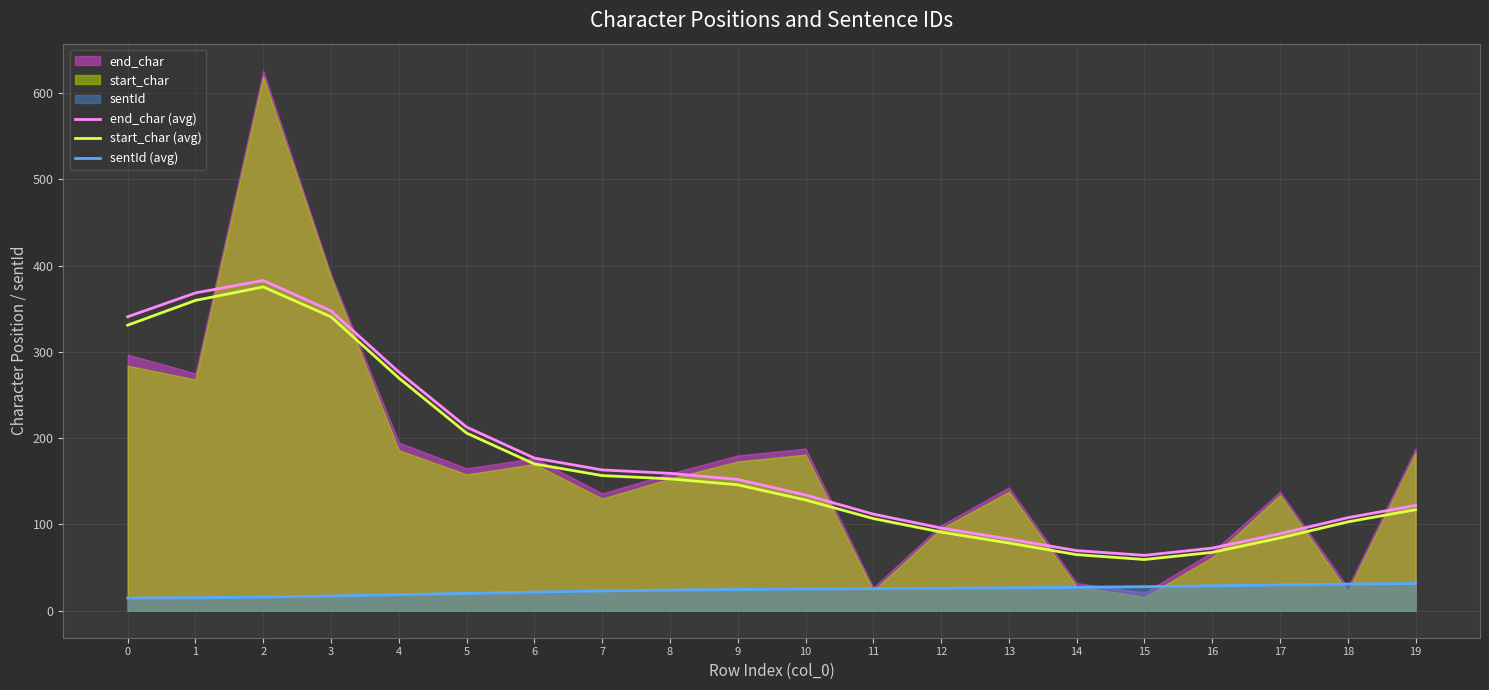

What is the value of the sentId (avg) point at the 18th from the left?

29.9